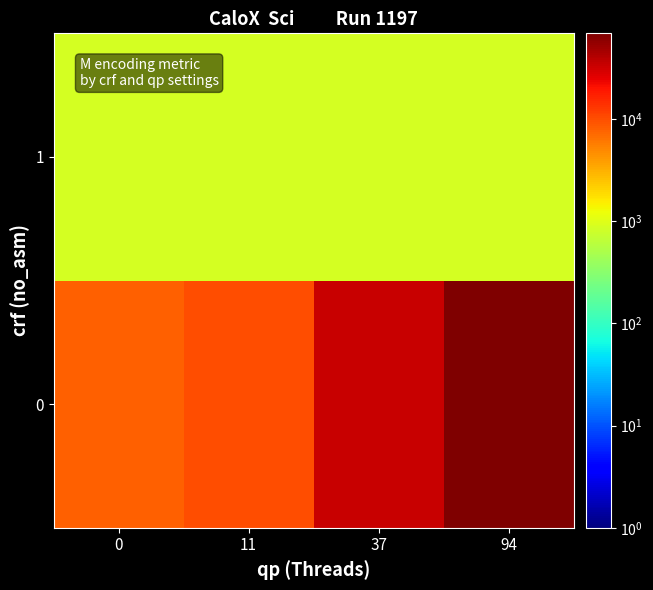

Which series changed the most between 0 and 37?

row_0